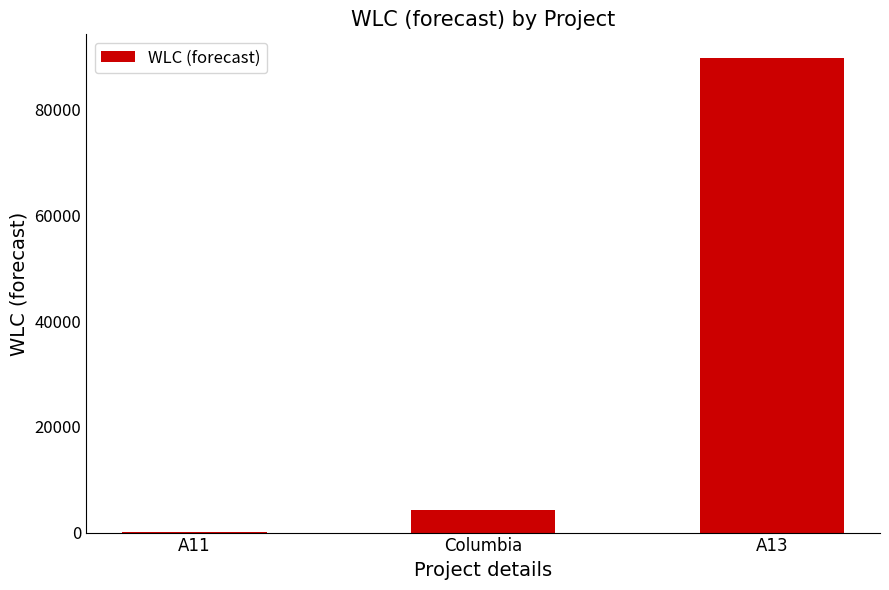

Reading left to right, transcribe all the data shown in this chart.

A11=89	Columbia=4345	A13=89809